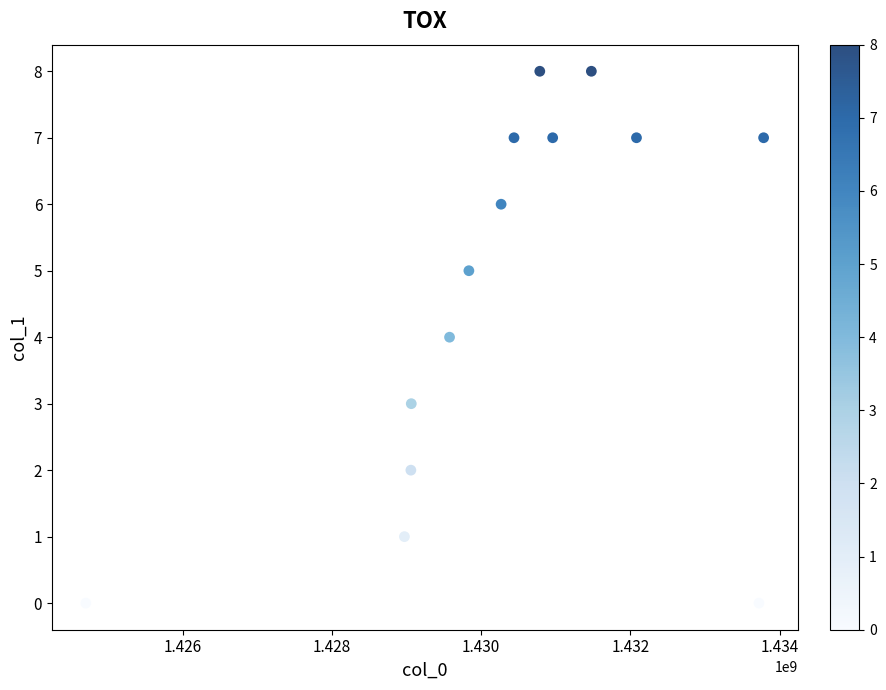

What is the range of Y values (max minus min)?

8